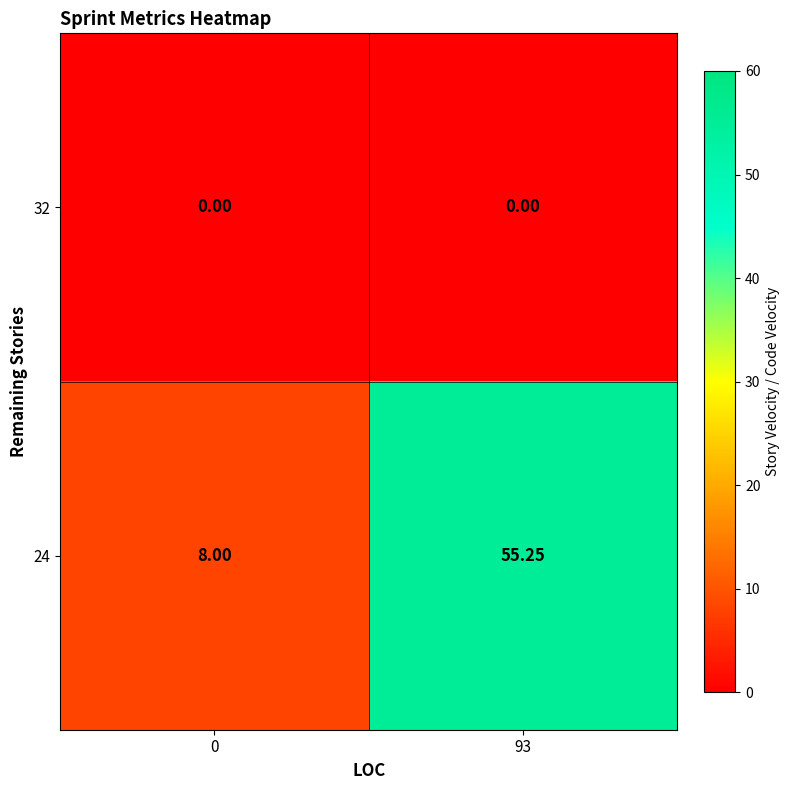

How many data points does each series have?

2